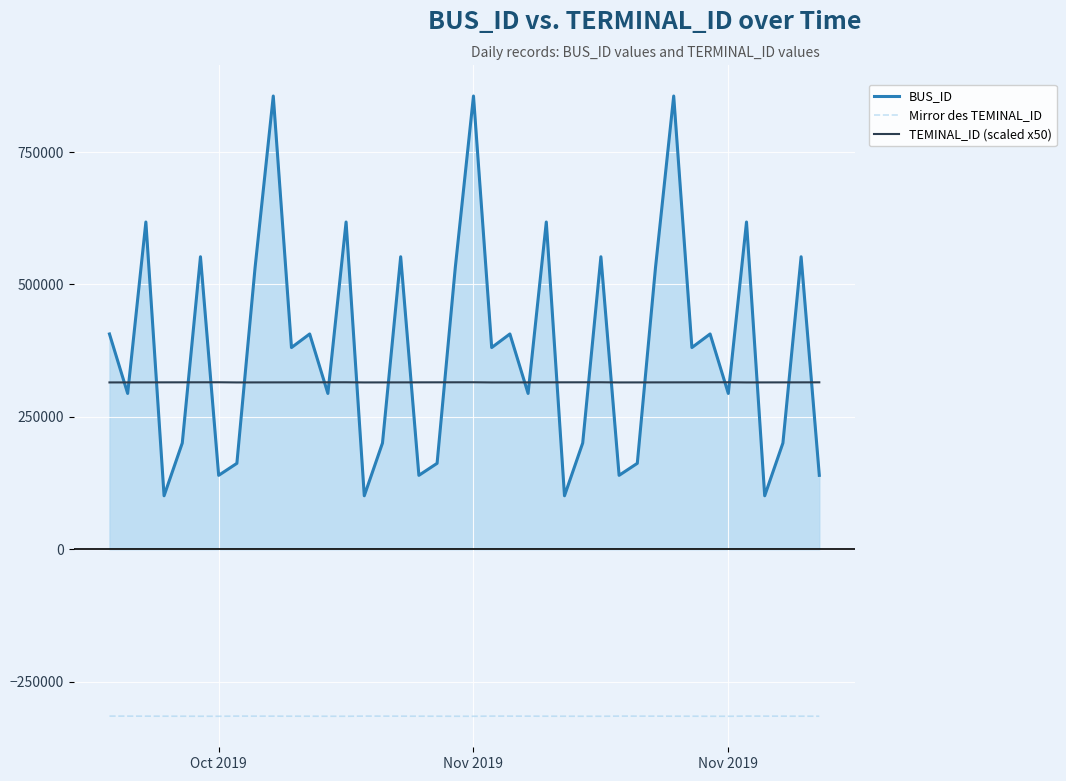

What is the maximum value shown in the chart?

855910